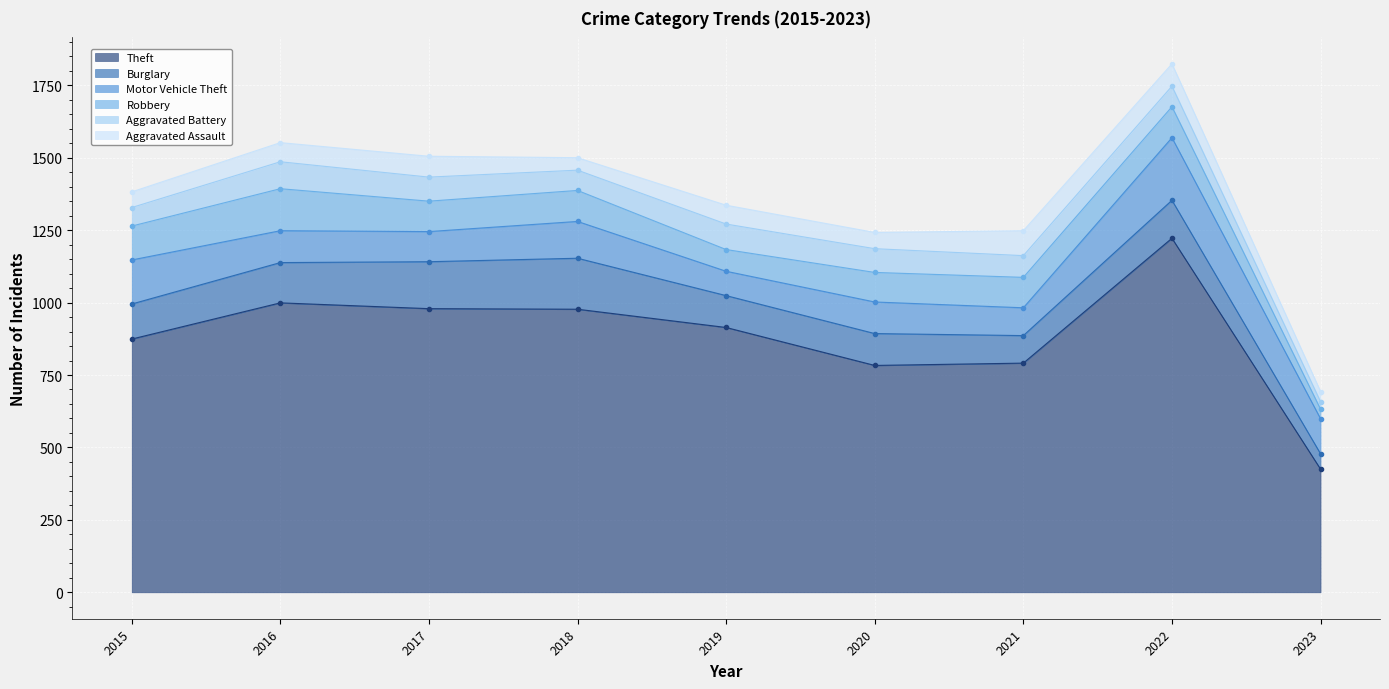

Reading left to right, what are all the values shown in this chart?

Theft: 2015=874	2016=999	2017=979	2018=977	2019=914	2020=783	2021=791	2022=1222	2023=425
Burglary: 2015=121	2016=139	2017=162	2018=176	2019=110	2020=110	2021=95	2022=131	2023=53
Motor Vehicle Theft: 2015=152	2016=110	2017=104	2018=127	2019=84	2020=109	2021=96	2022=216	2023=121
Robbery: 2015=117	2016=145	2017=105	2018=107	2019=75	2020=102	2021=105	2022=107	2023=33
Aggravated Battery: 2015=64	2016=93	2017=83	2018=70	2019=88	2020=82	2021=75	2022=71	2023=26
Aggravated Assault: 2015=54	2016=66	2017=72	2018=43	2019=65	2020=56	2021=86	2022=77	2023=35